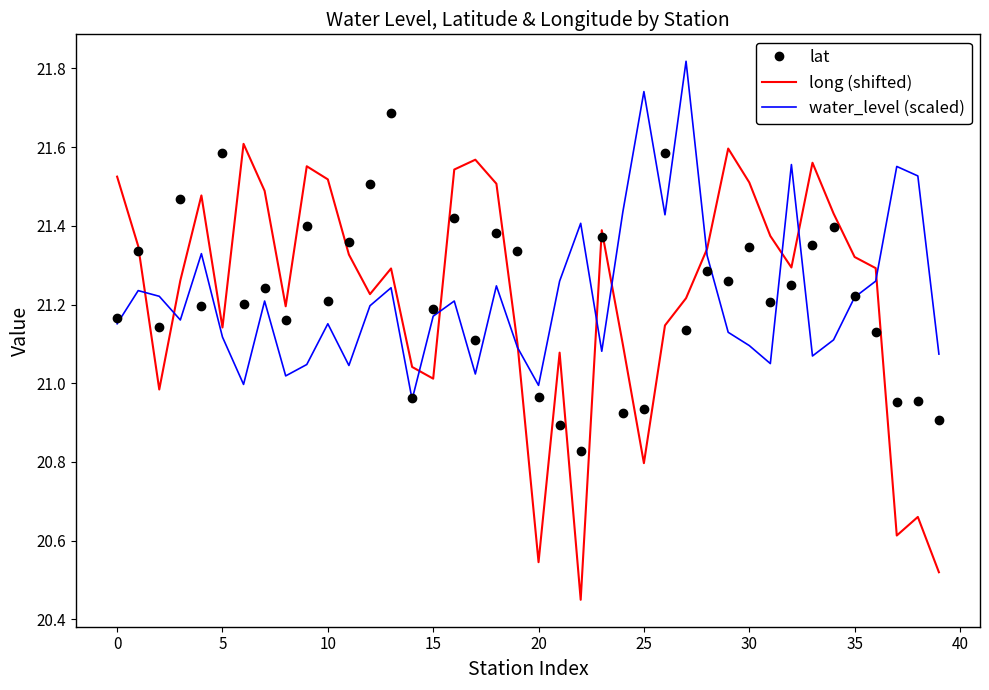

List the series in order of their peak value, lowest first.

long (shifted), lat, water_level (scaled)